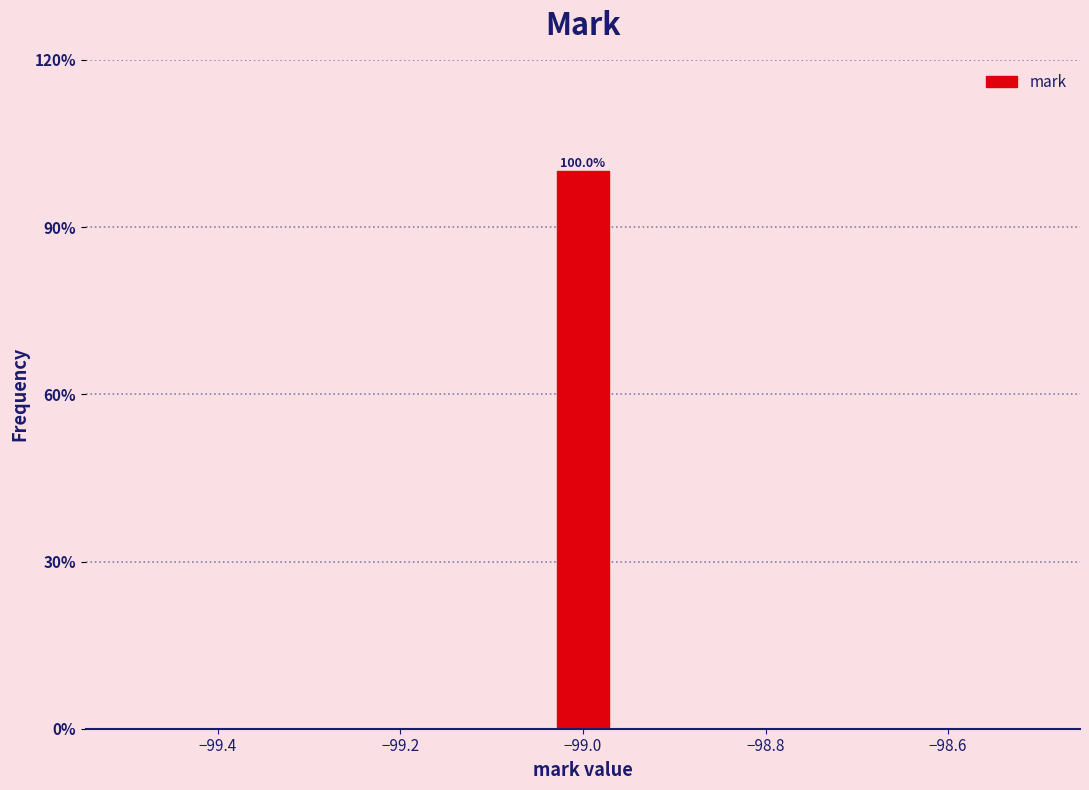

Read against the x-axis, roughly where is the centre of the tallest bar?

-99.00